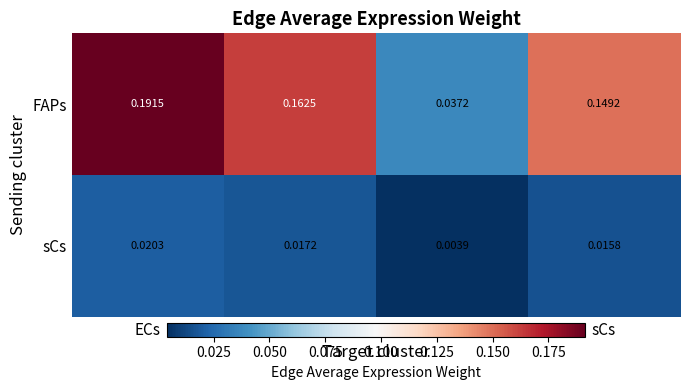

Which series changed the most between ECs and FAPs?

FAPs